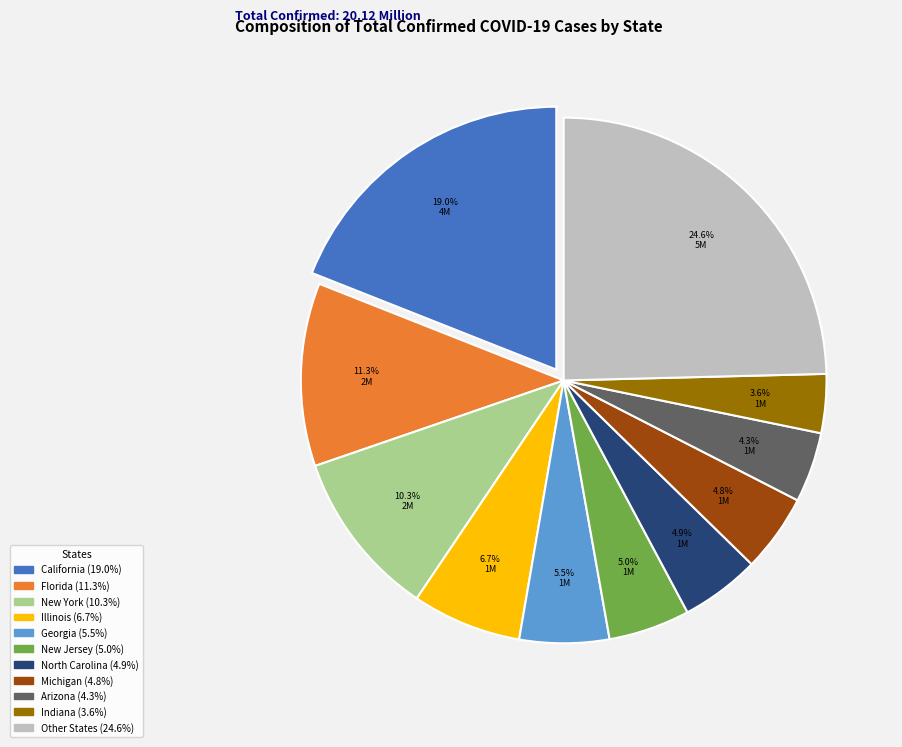

Does any single category account for the majority?

No